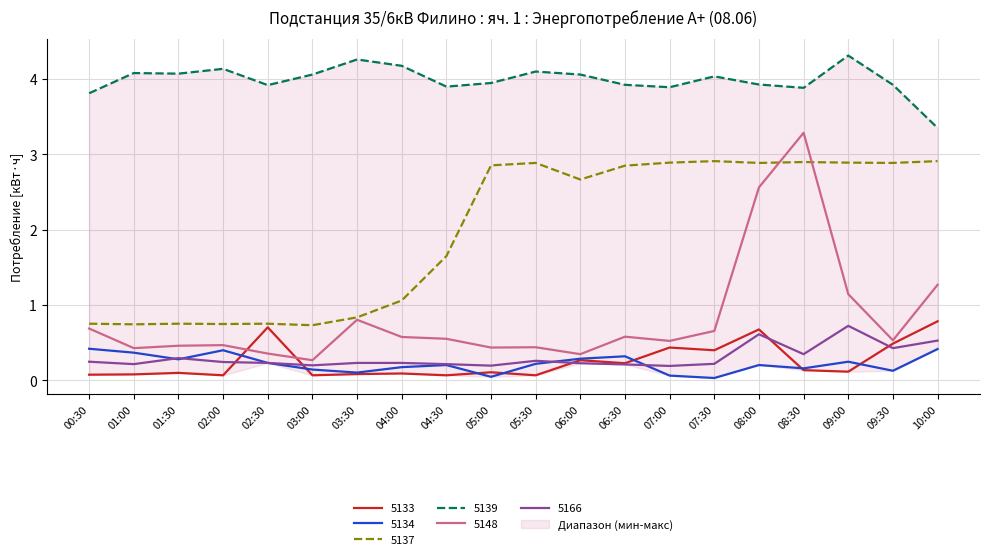

Between 08:00 and 09:00, which series saw the biggest shift?

5148